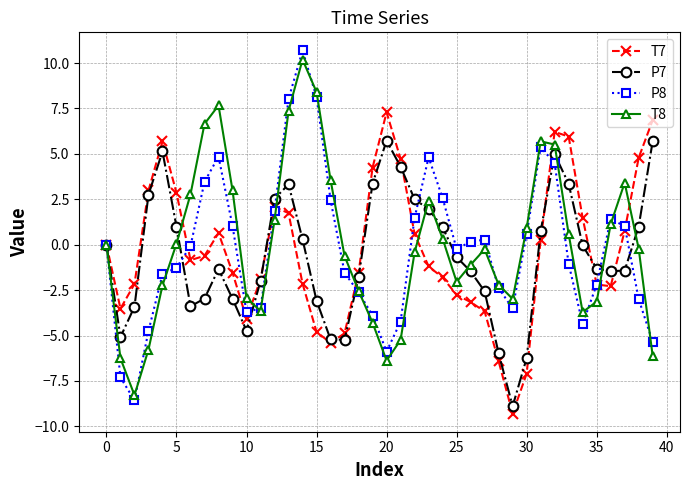

What is the highest value of the T7 series?

7.3